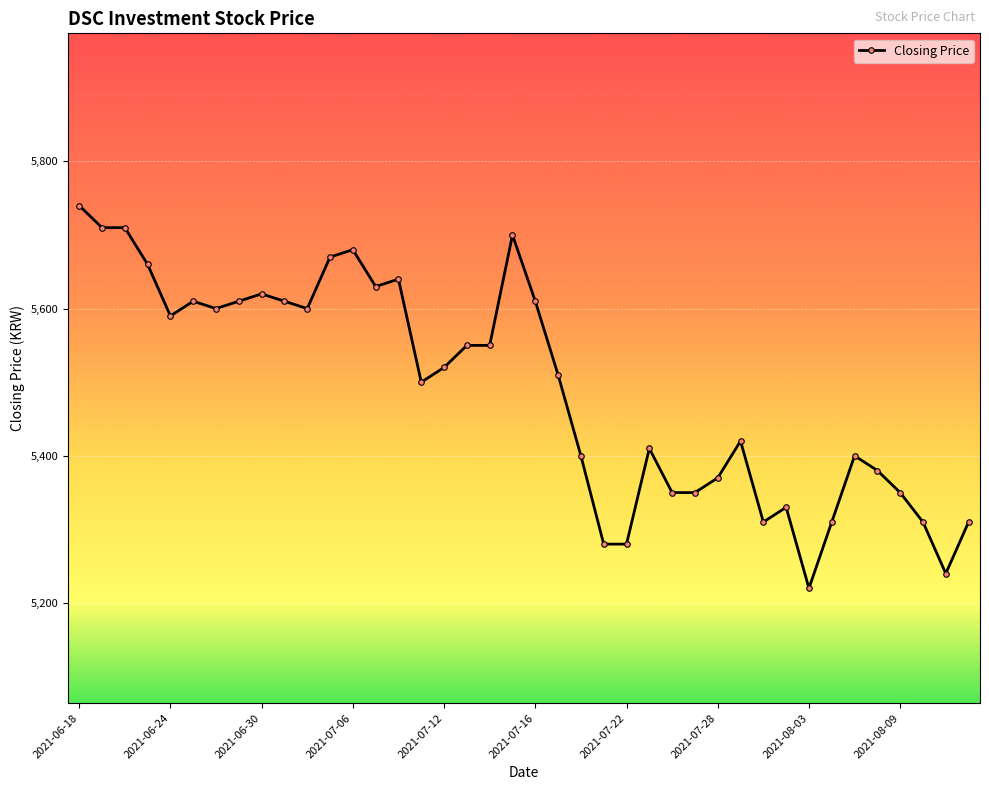

True or false: there are more than 1 points higher than both neighbors.

True